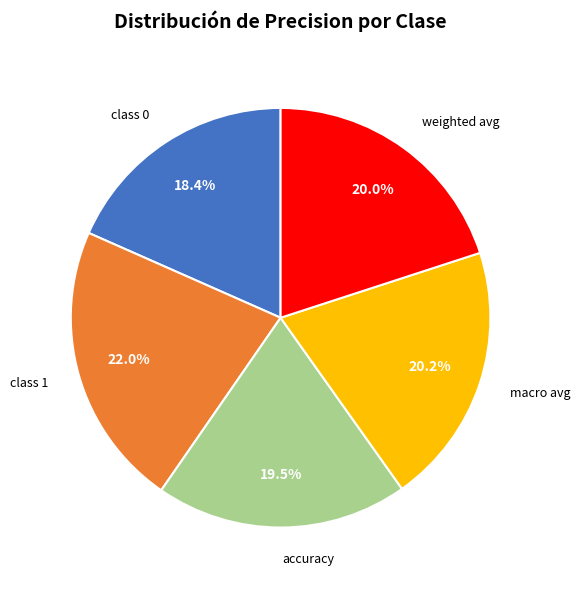

Is there any slice that represents more than half of the pie?

No